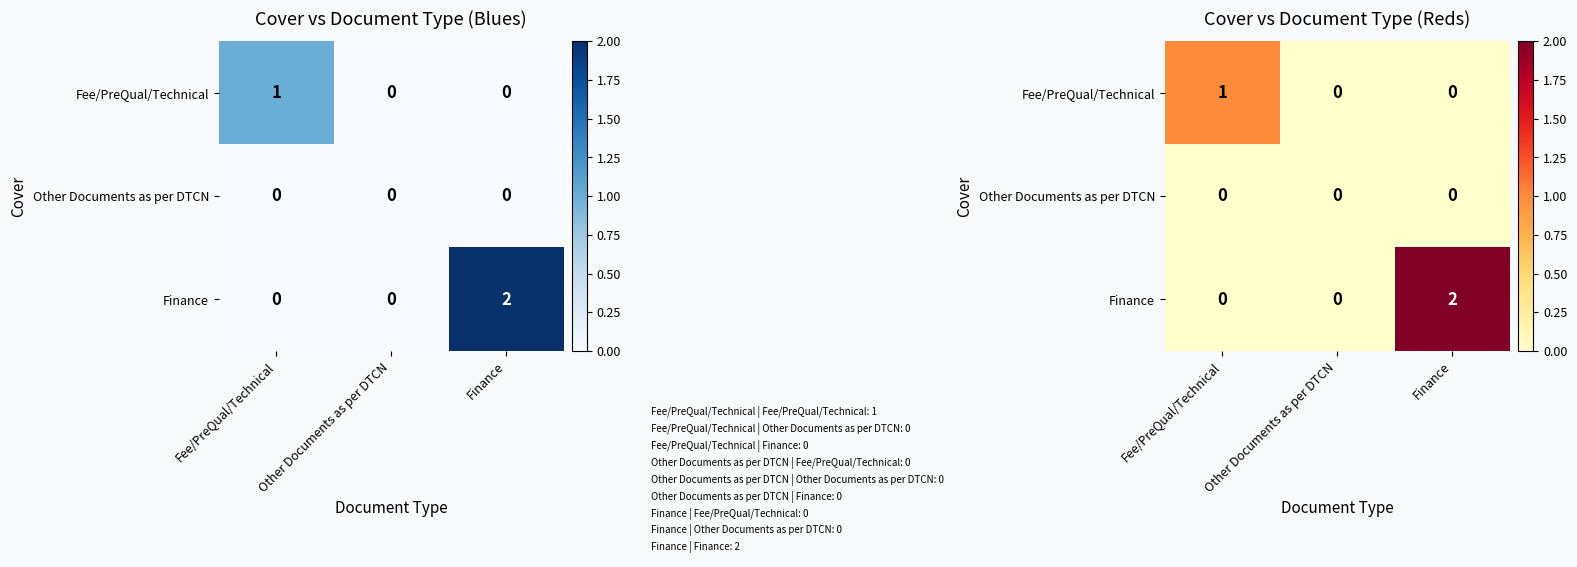

Is it true that Fee/PreQual/Technical equals 0 at Other Documents as per DTCN?

True